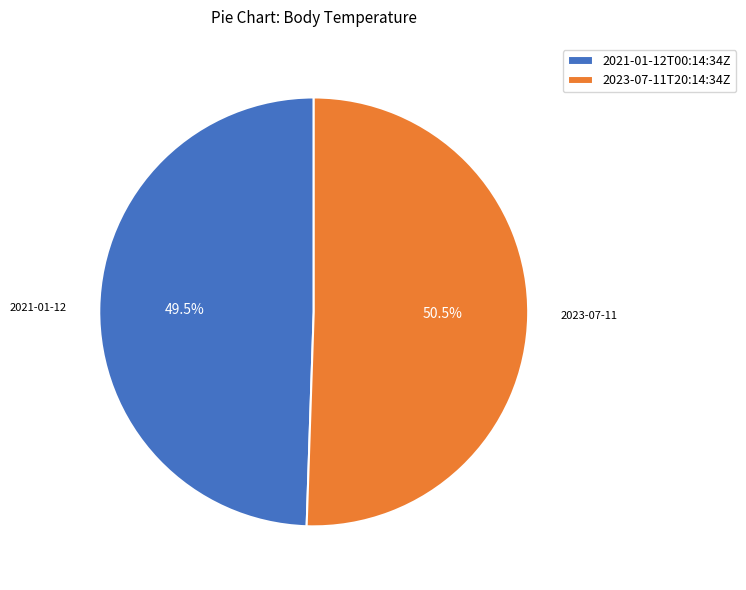

The 2023-07-11T20:14:34Z slice represents 57% of the pie. True or false?

False